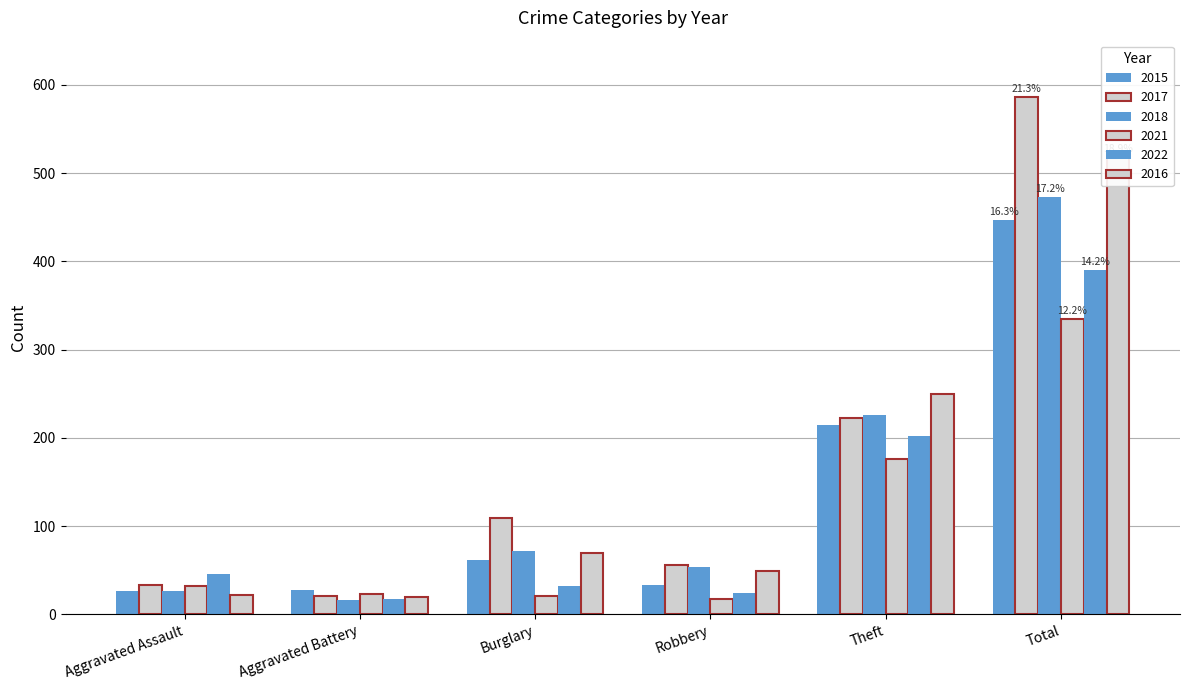

How many bars are there in total?

36